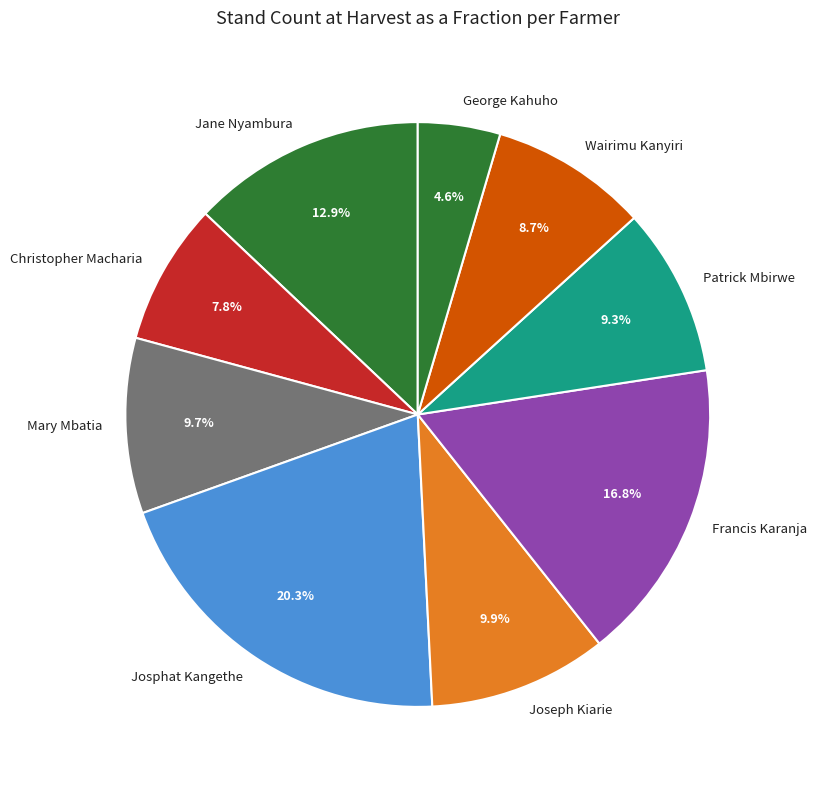

Is Wairimu Kanyiri the majority of the pie?

No